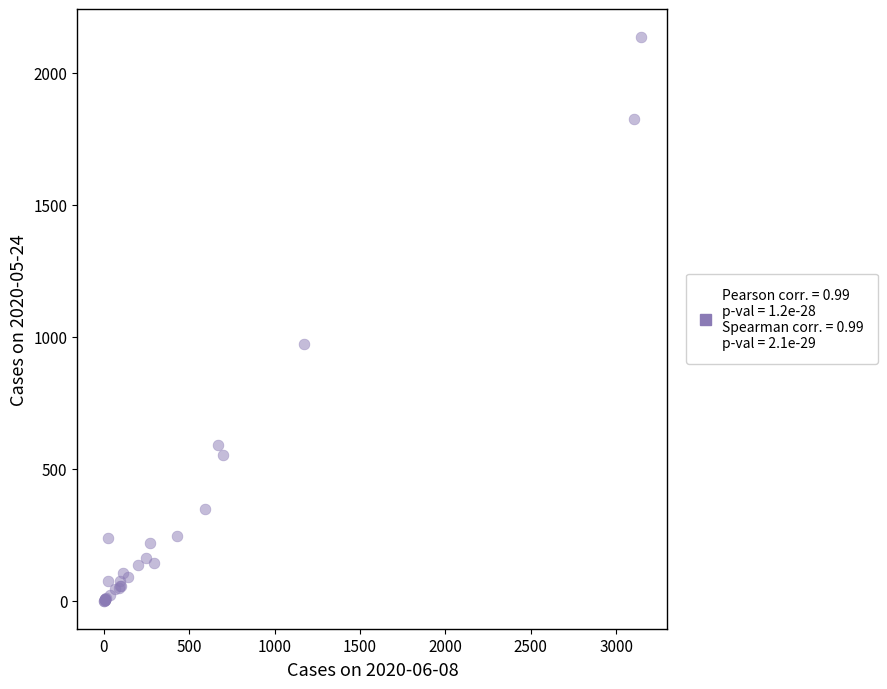

What Y value in the scatter plot is closest to 1068?

974